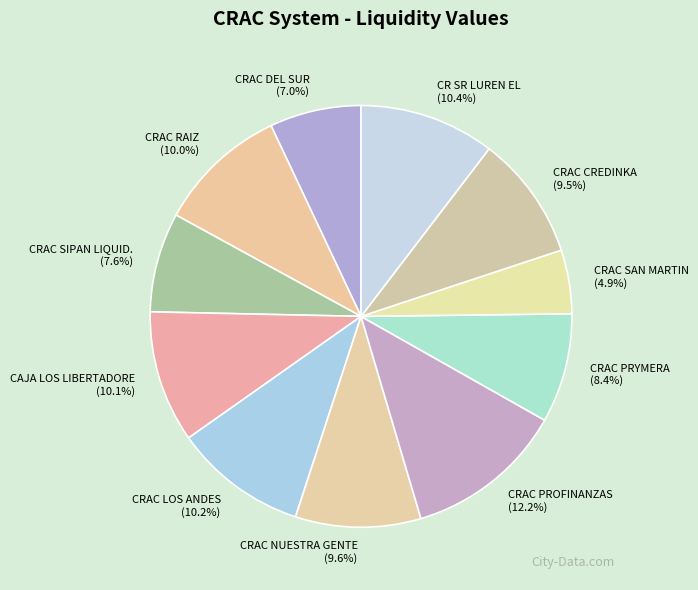

Is CRAC CREDINKA the majority of the pie?

No